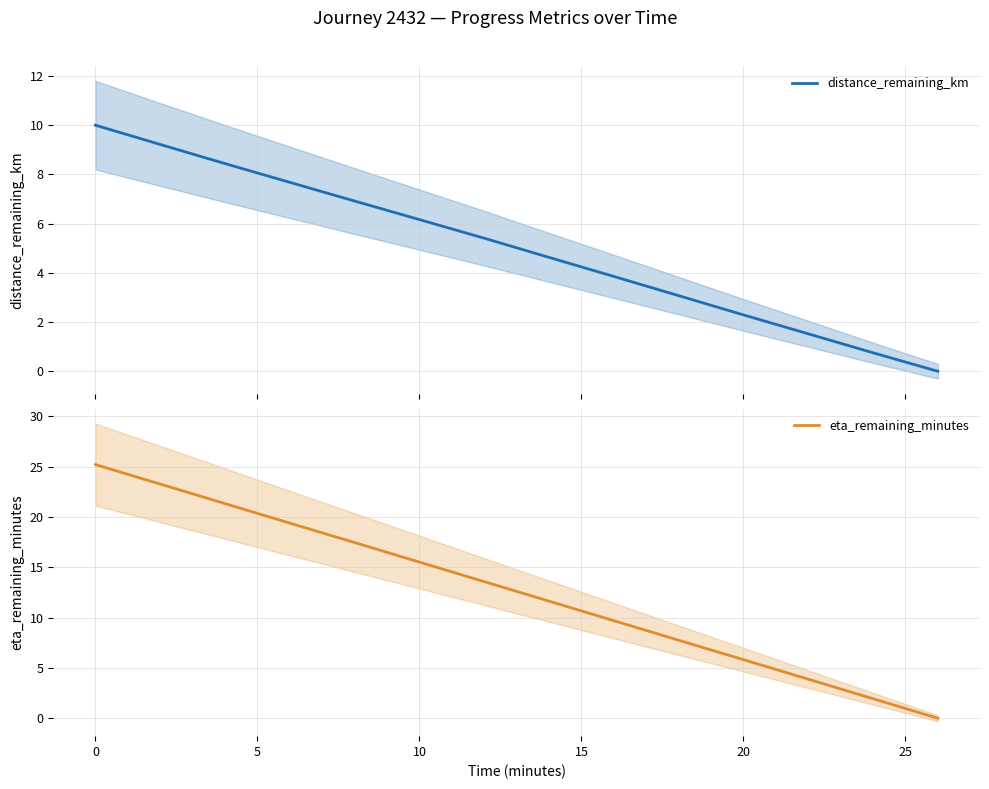

List the series in order of their overall mean, highest first.

eta_remaining_minutes, distance_remaining_km